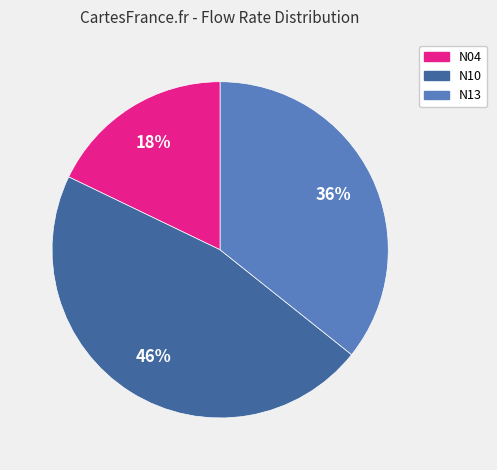

Does N13 account for over 50% of the chart?

No